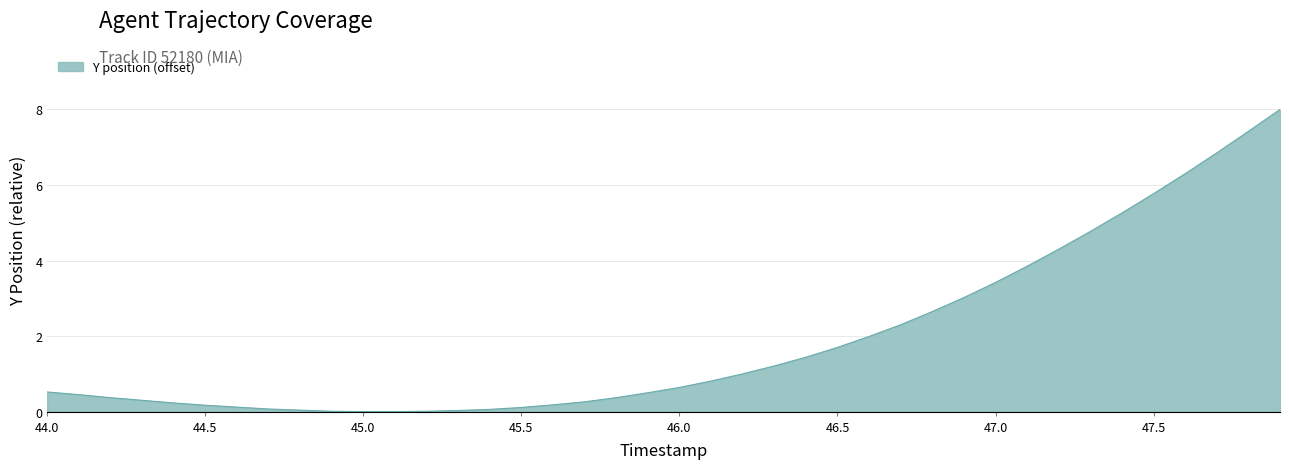

What is the greatest value displayed?

8.0